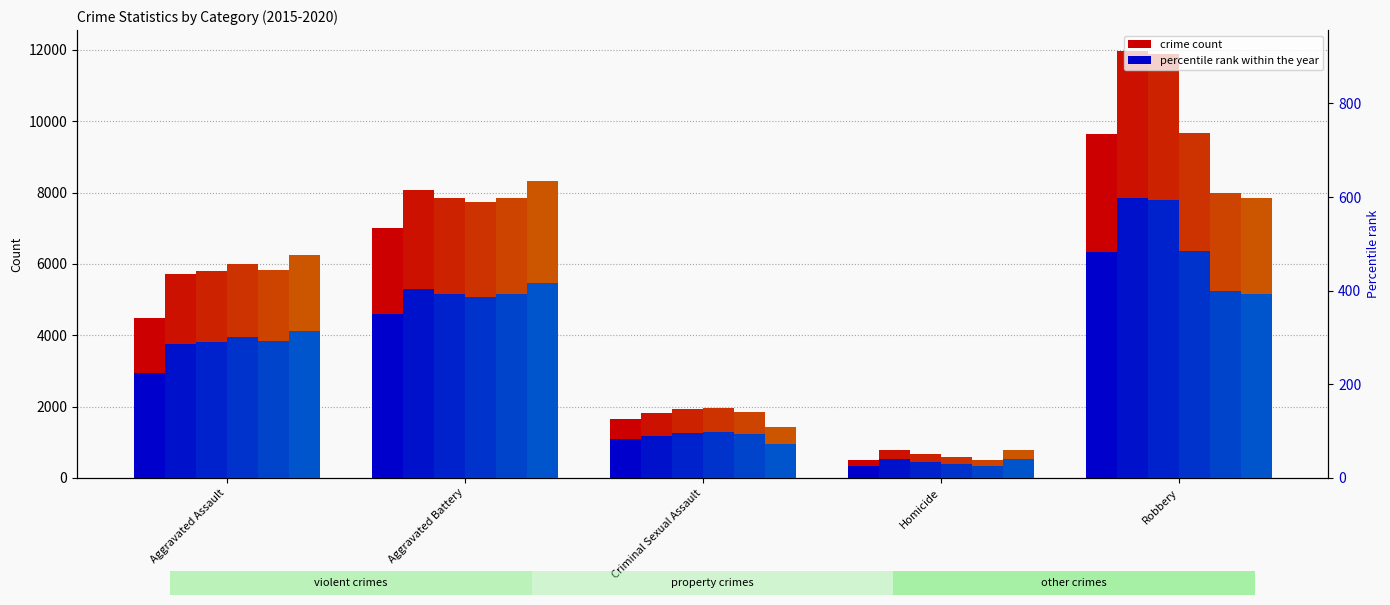

Is the value of 2015 rank at Robbery greater than the value of 2019 rank at Robbery?

Yes